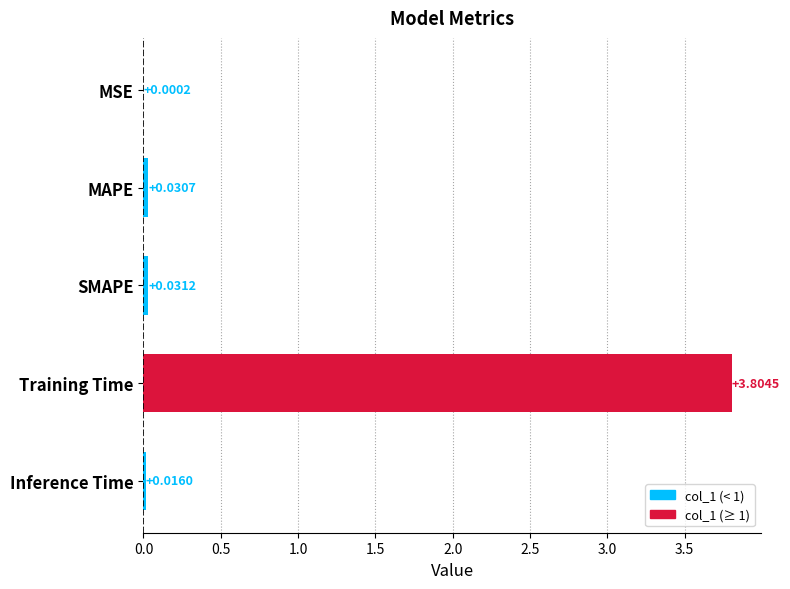

At which label is the value closest to 1?

SMAPE